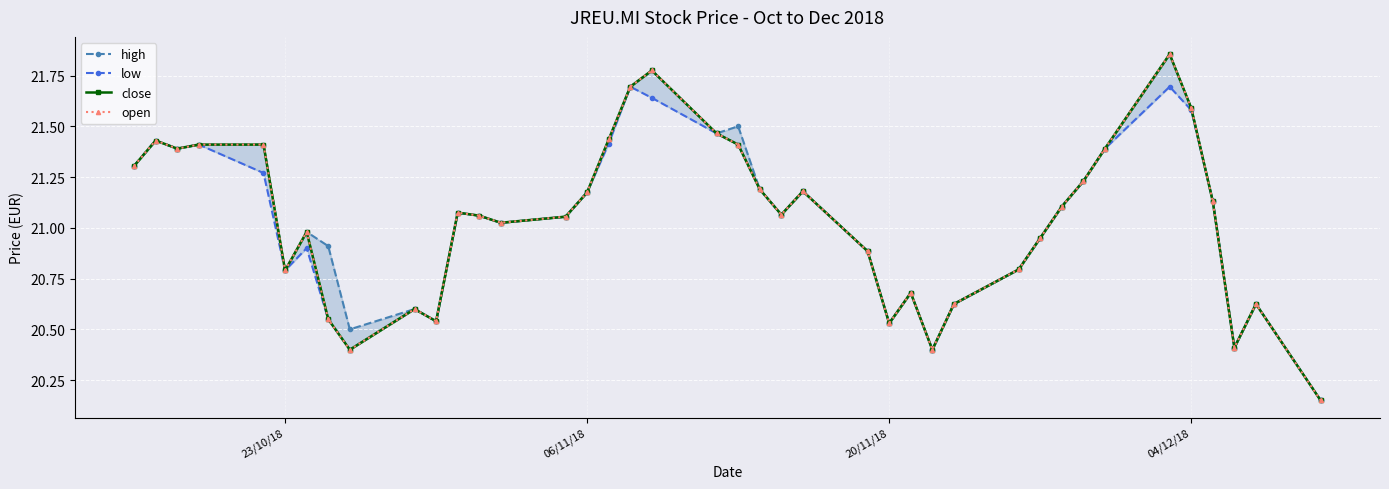

Which series has the largest range (max minus min)?

high